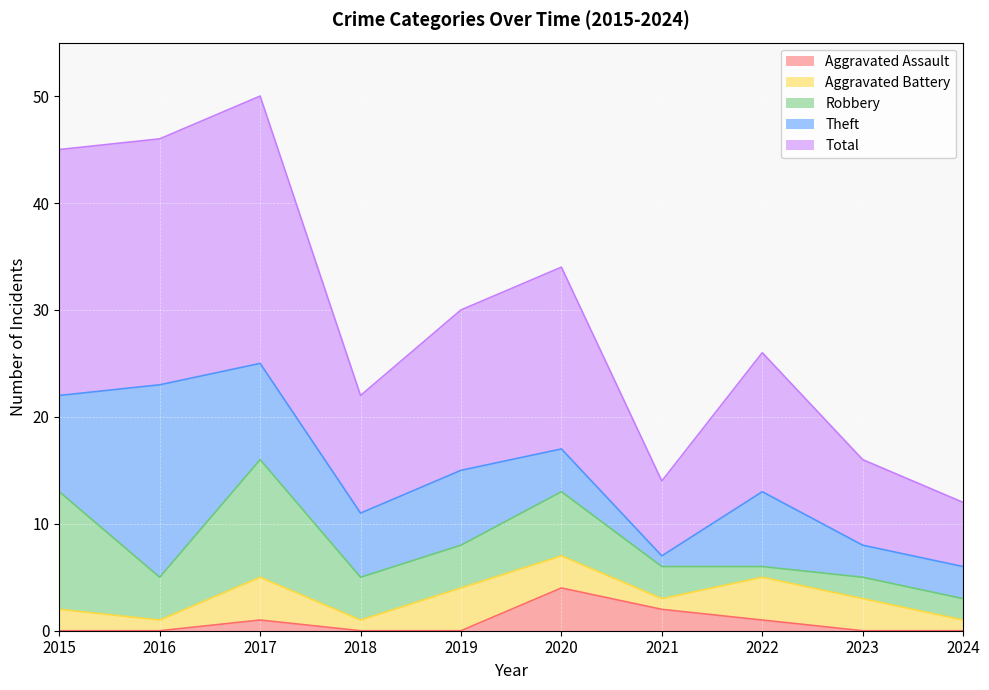

What is the difference between the second highest and minimum values in the Aggravated Assault series?

2